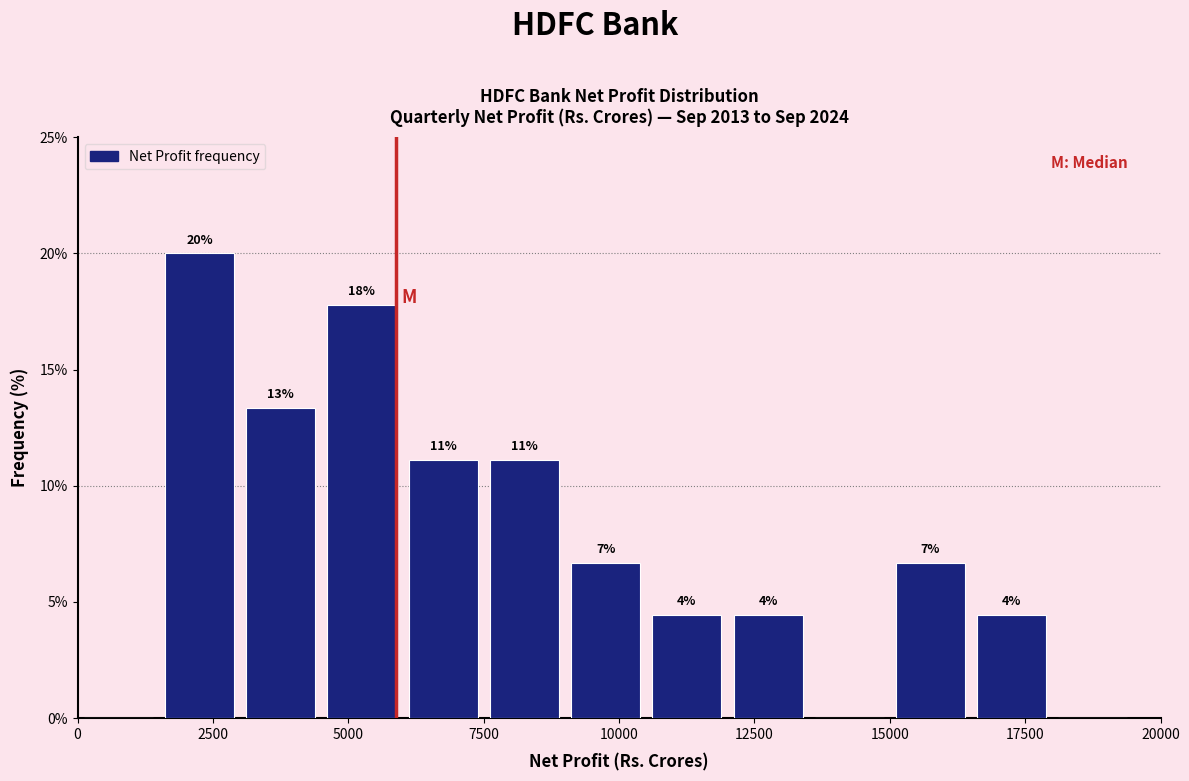

Read against the x-axis, roughly where is the centre of the tallest bar?

2500